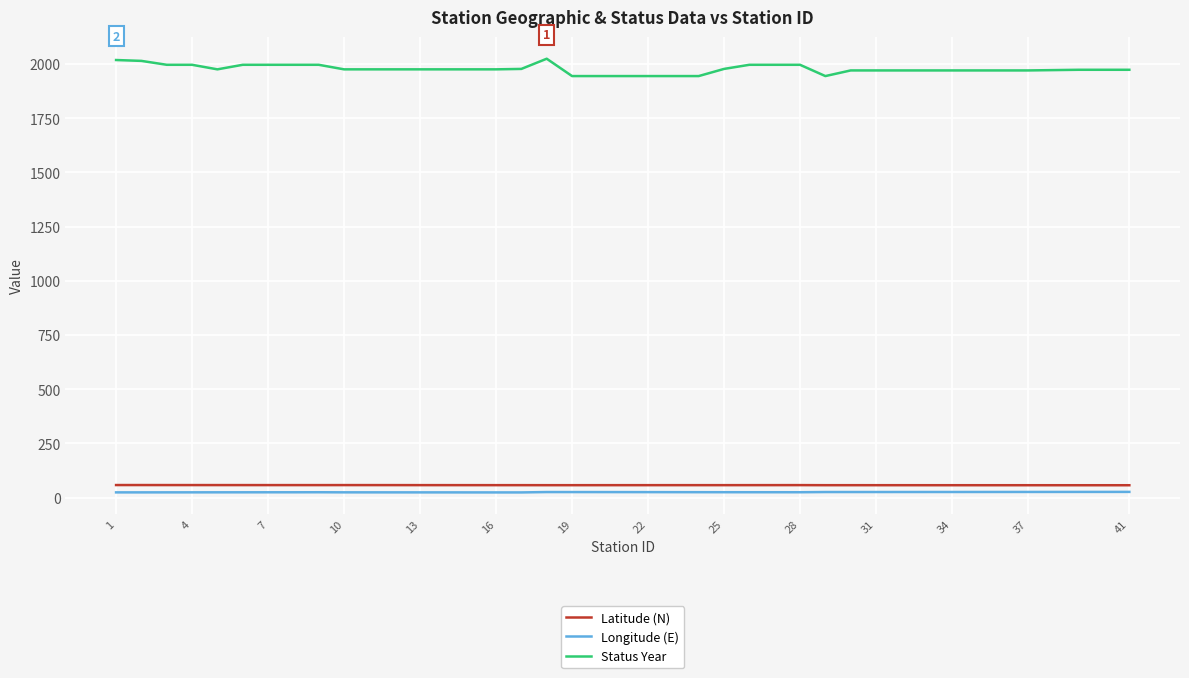

Does the chart display data point markers on the line(s)?

No